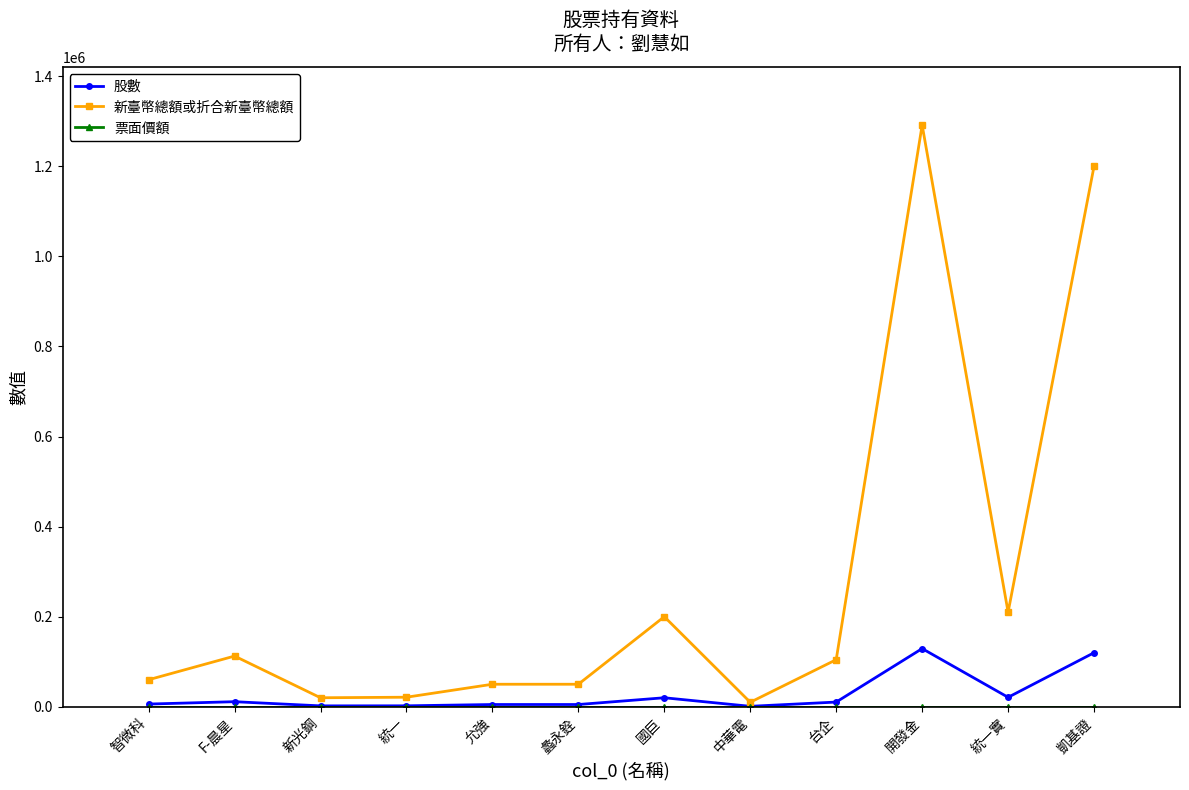

What is the value of the 新臺幣總額或折合新臺幣總額 point at the 8th from the left?

10000